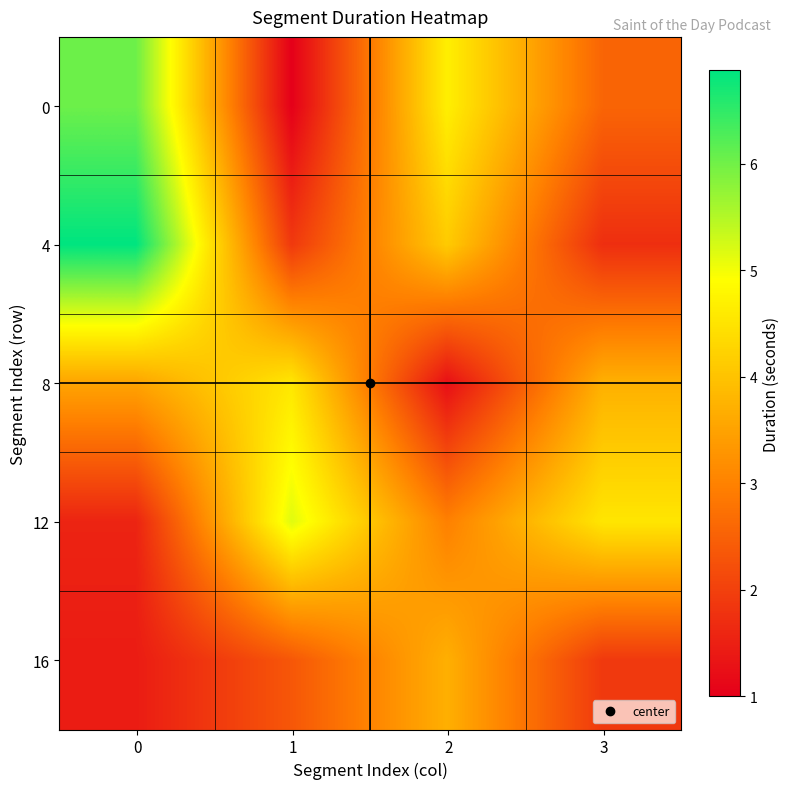

Reading right to left, transcribe all the data shown in this chart.

0: 3=2.6	2=4.7	1=1.0	0=6.0
4: 3=1.7	2=4.1	1=1.9	0=6.9
8: 3=3.7	2=1.2	1=4.6	0=3.5
12: 3=4.5	2=3.0	1=5.2	0=1.6
16: 3=1.9	2=3.7	1=2.3	0=1.4